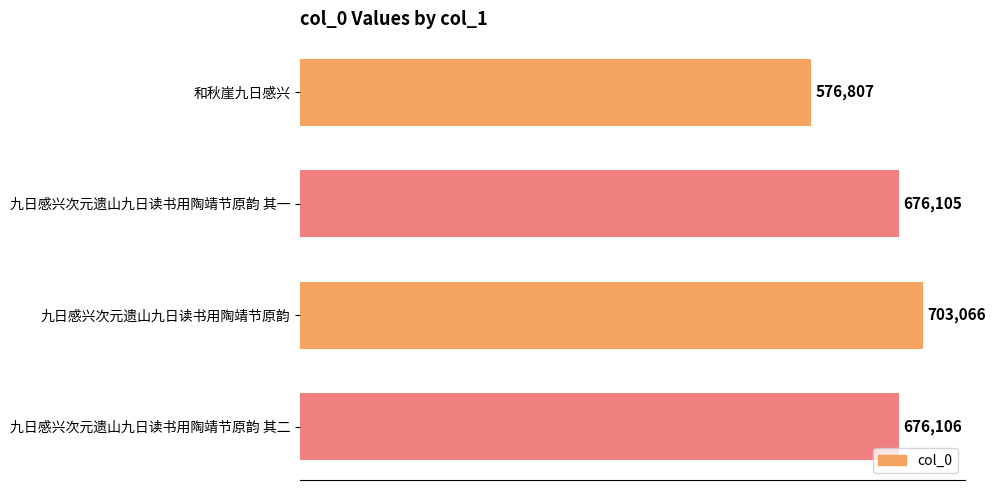

How many distinct data groups are displayed?

1